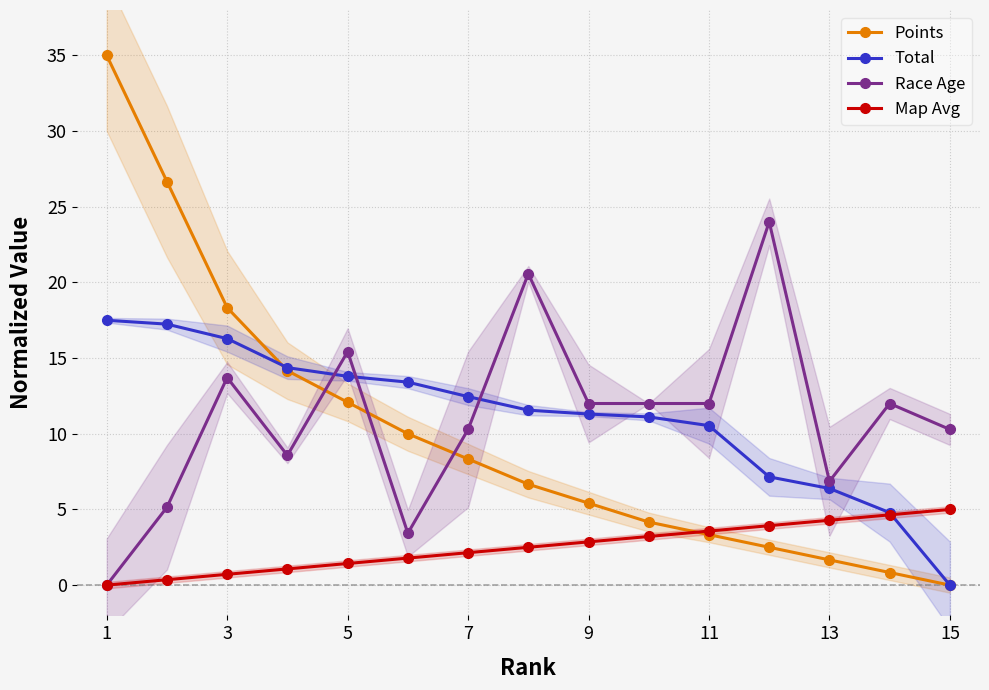

What is the value of the Total point at the 8th from the left?

11.6